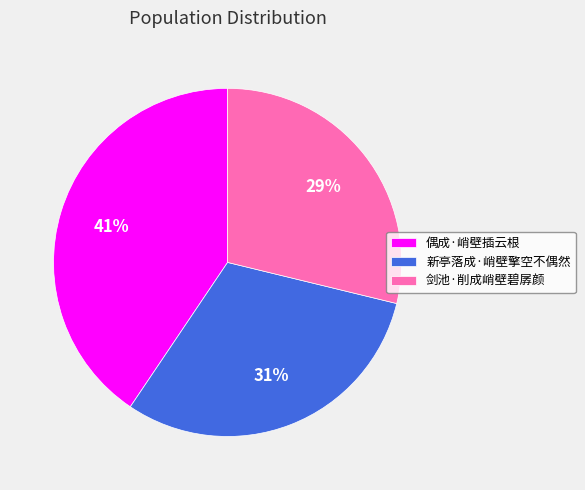

Which has a higher value, 偶成·峭壁插云根 or 新亭落成·峭壁擎空不偶然?

偶成·峭壁插云根